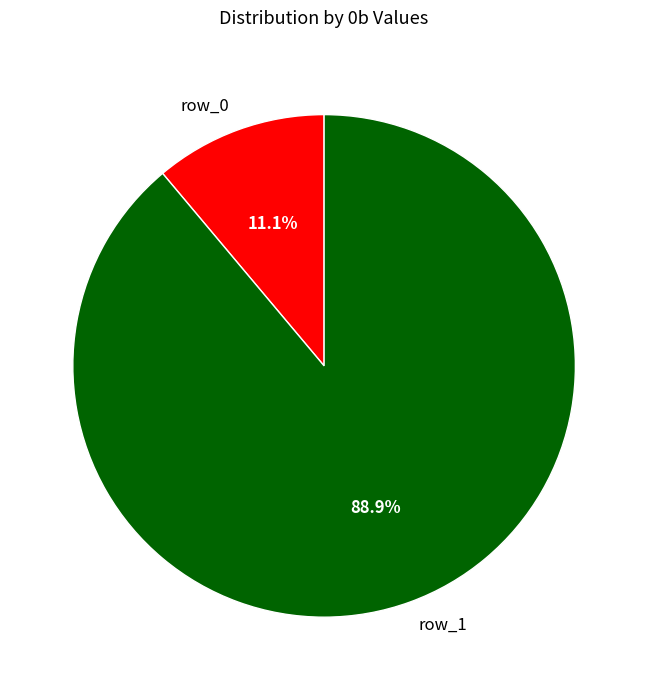

Does any single category account for the majority?

Yes